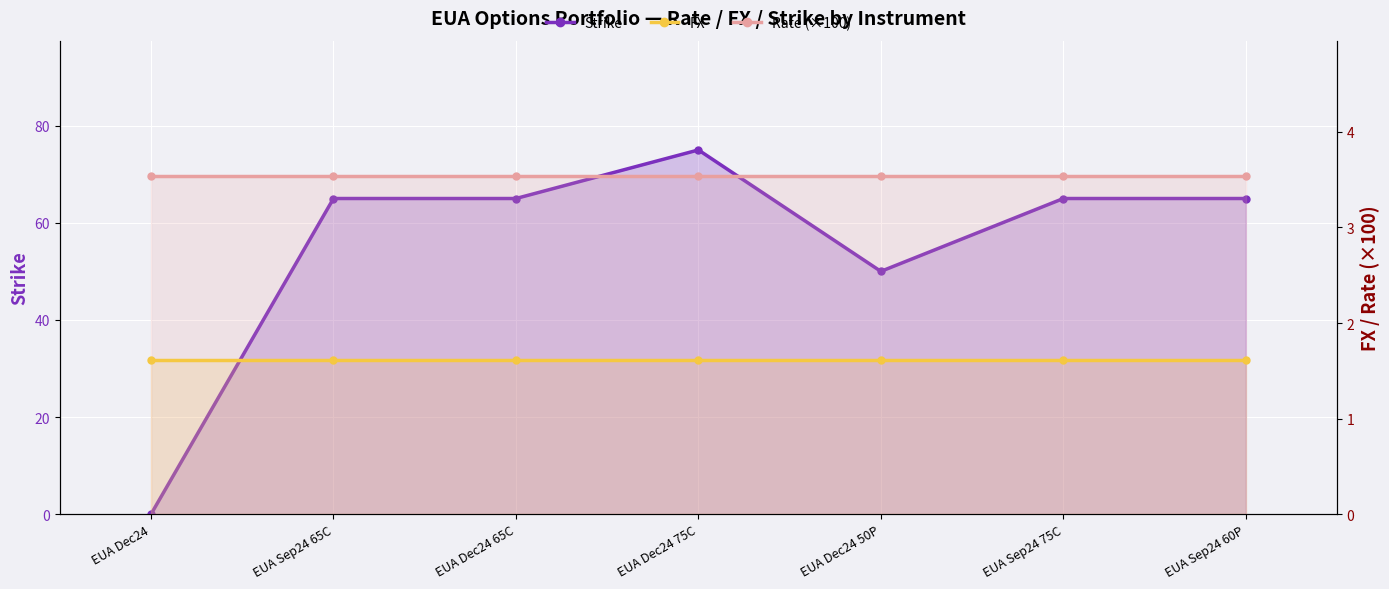

List the series in order of their peak value, lowest first.

FX, Rate (×100), Strike